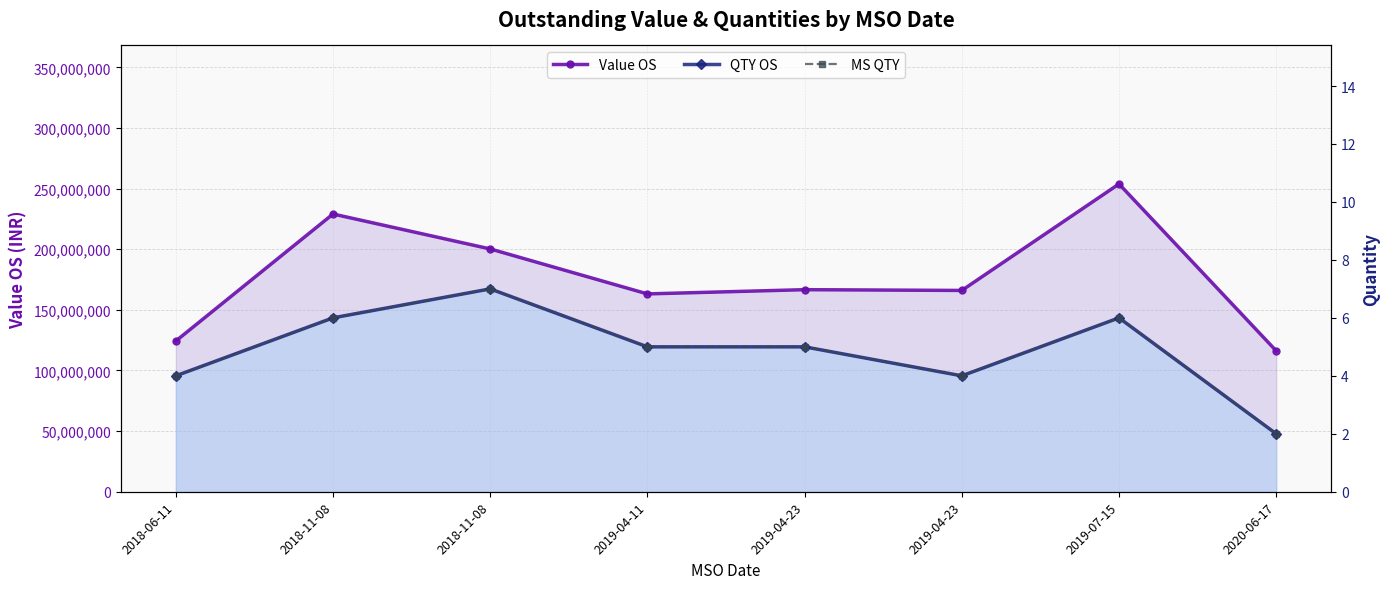

How many distinct data groups are displayed?

3